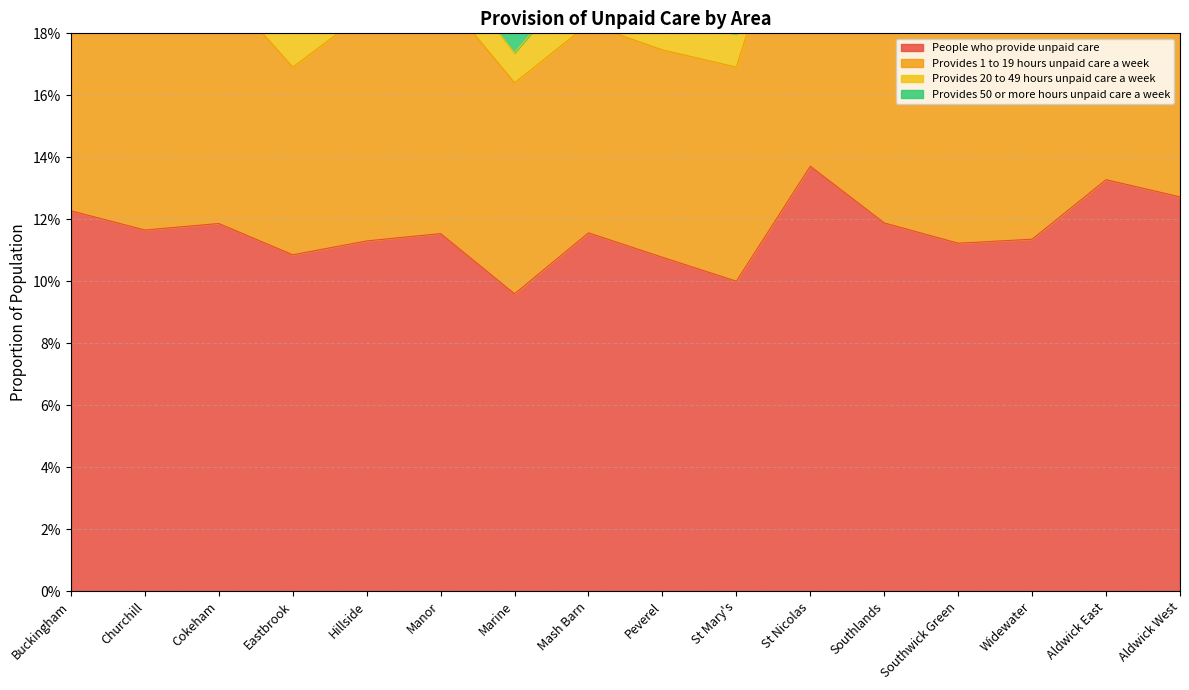

What is the label of the 4th point from the right?

Southwick Green